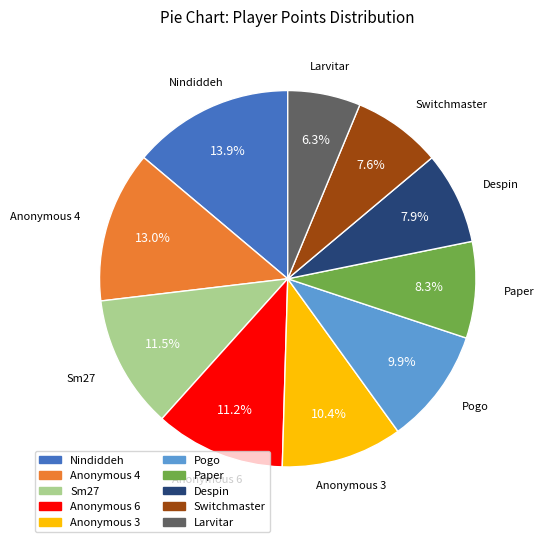

Which slice is the largest?

Nindiddeh